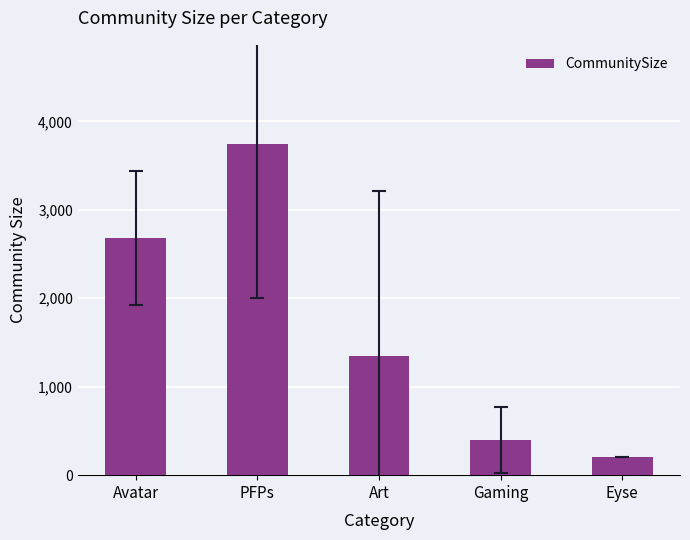

What is the change in value from Gaming to Eyse?

-188